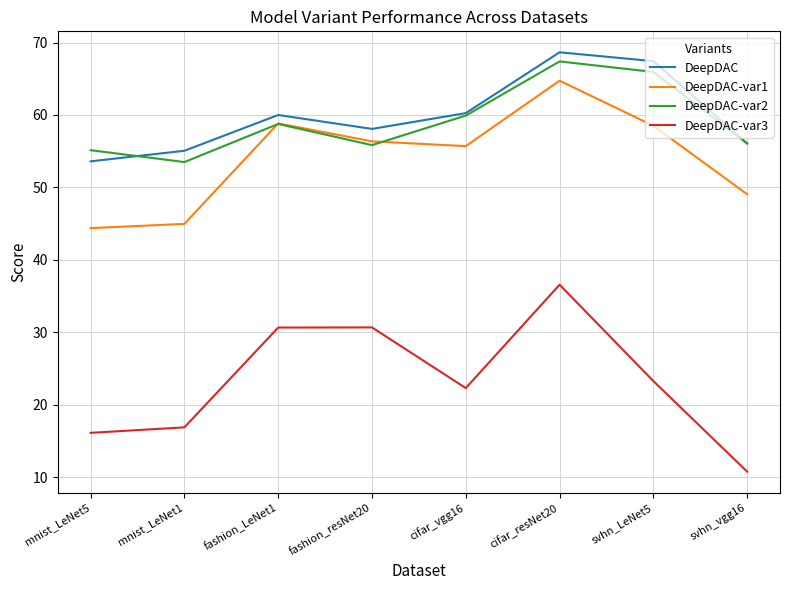

At how many categories does at least one series exceed 21?

8